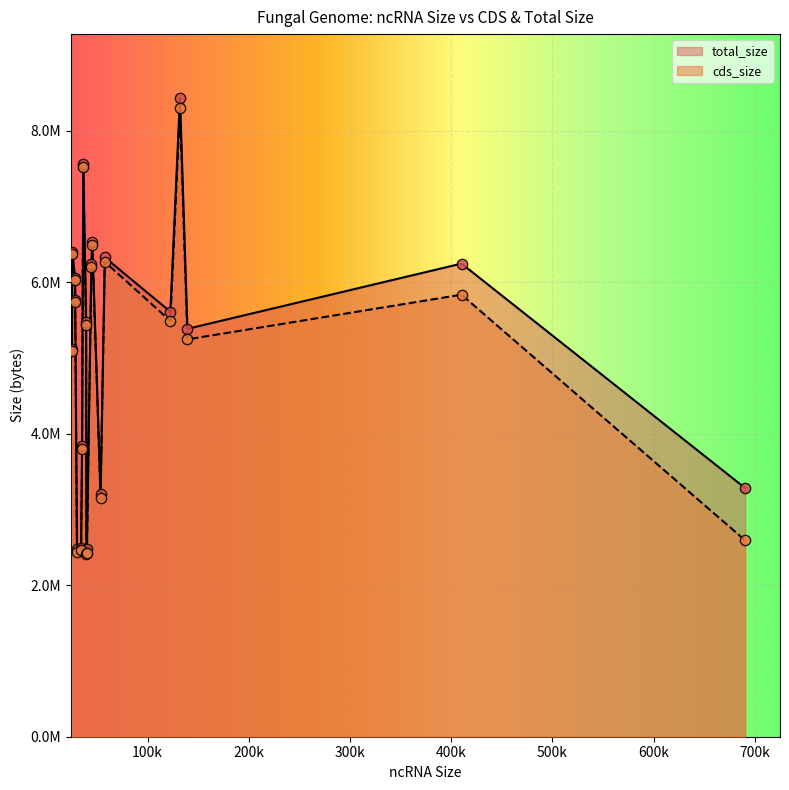

What is the total value across all series at 25234?

10210804